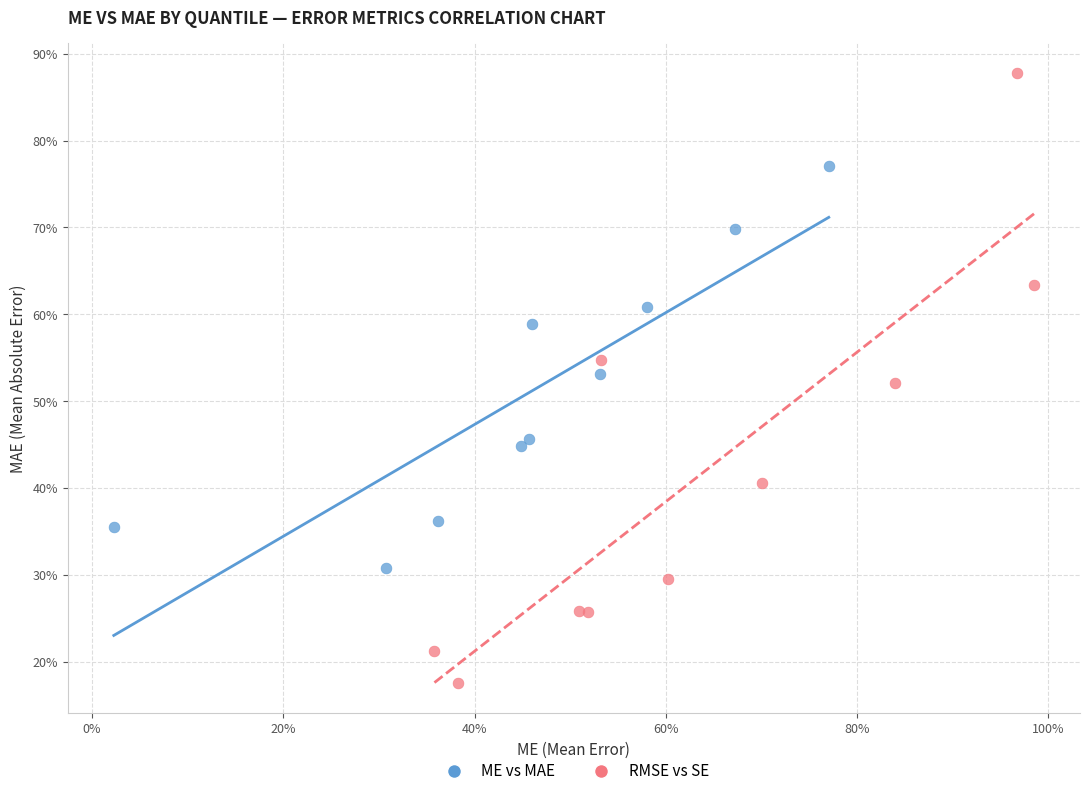

What are all the series names shown in the legend?

ME vs MAE, RMSE vs SE